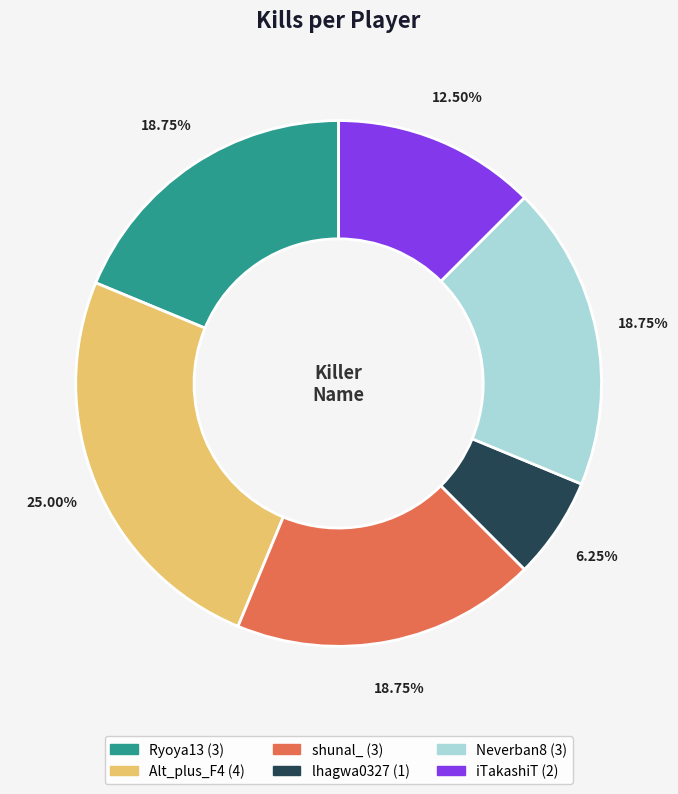

To the nearest percent, what is the combined percentage of lhagwa0327 and Neverban8?

25%